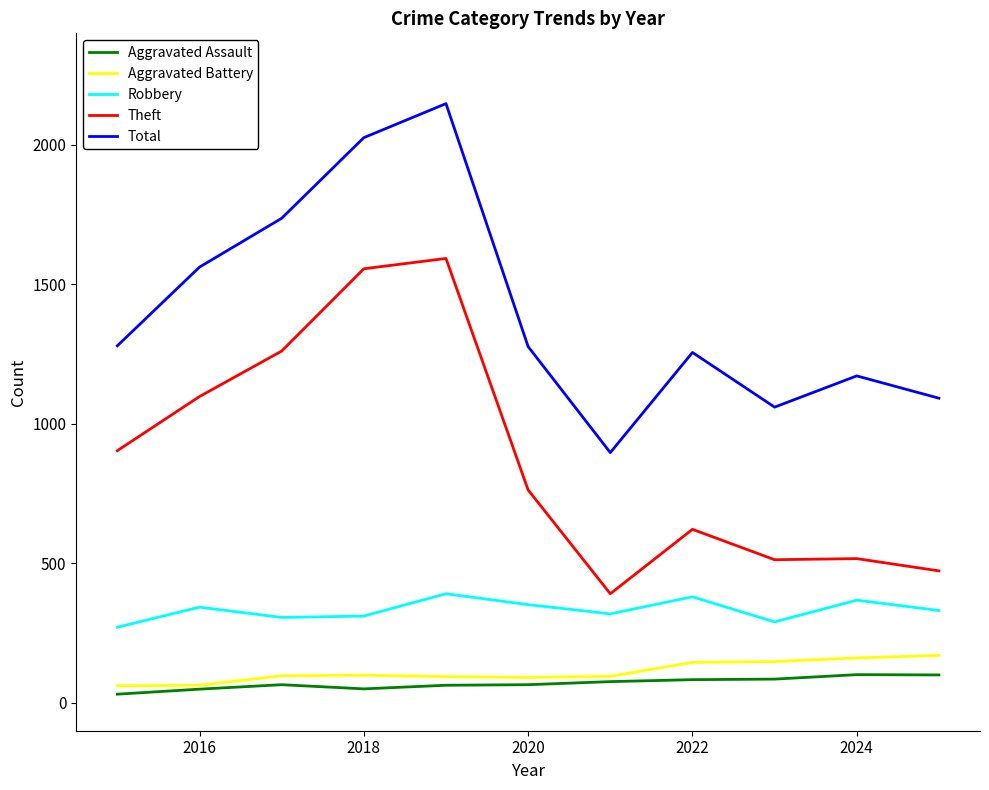

What is the lowest value of the Total series?

897